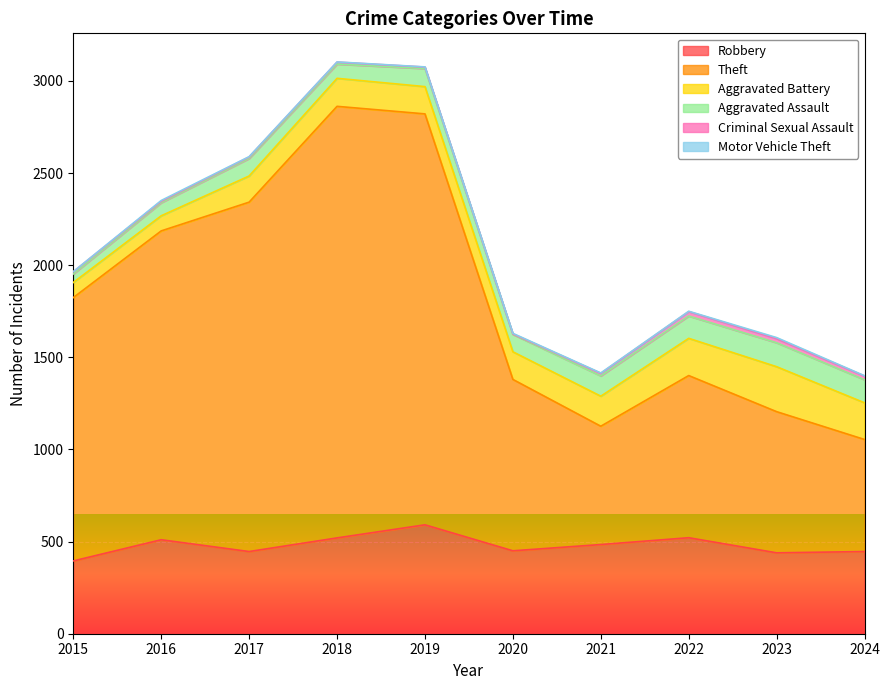

At which category does Criminal Sexual Assault reach its first local peak?

2018